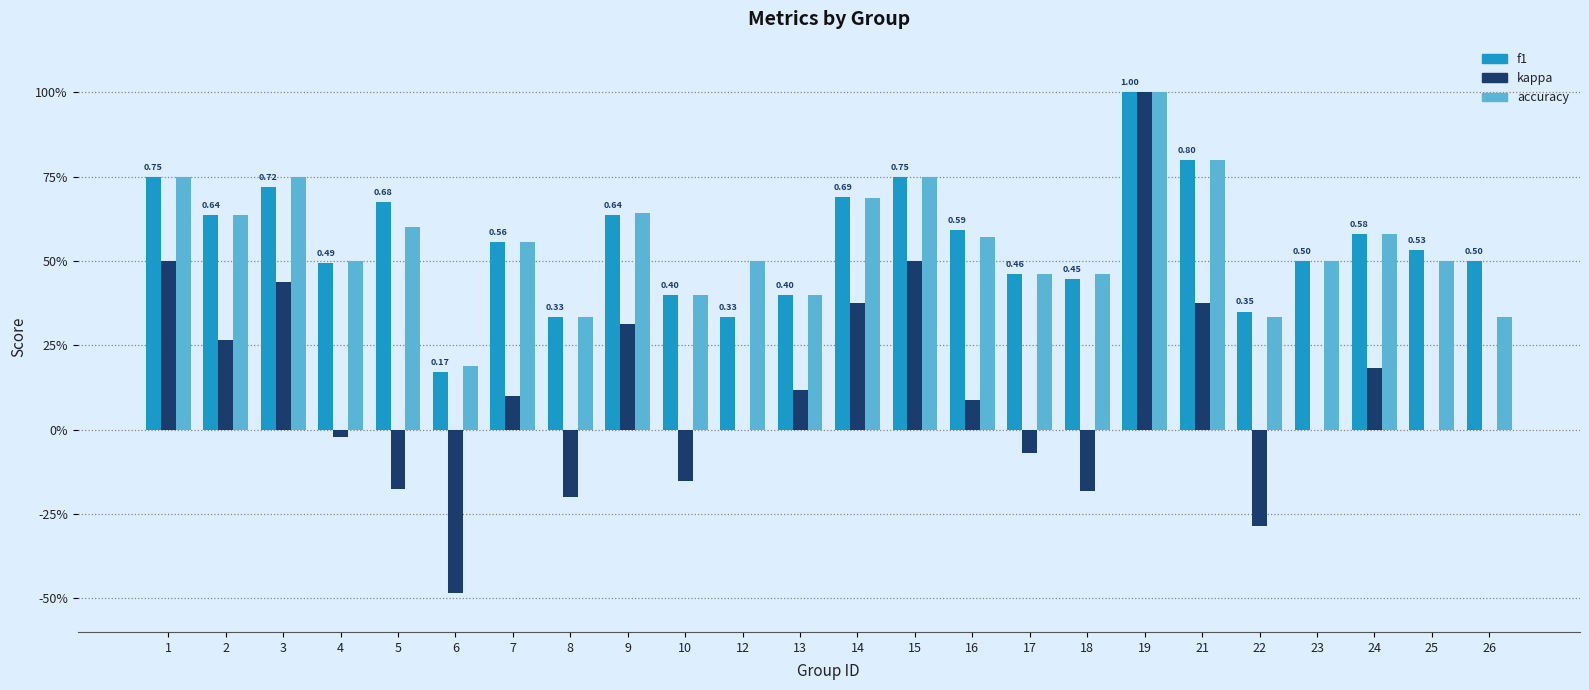

List the labels in order of accuracy value, smallest first.

6, 8, 22, 26, 10, 13, 17, 18, 4, 12, 23, 25, 7, 16, 24, 5, 2, 9, 14, 1, 3, 15, 21, 19